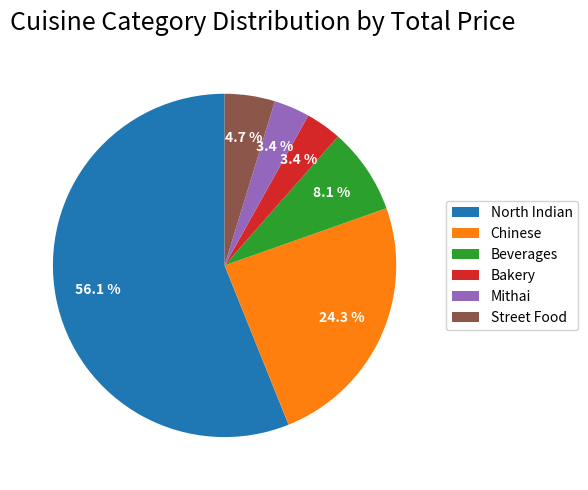

To the nearest percent, what percentage of the pie is Beverages?

8%